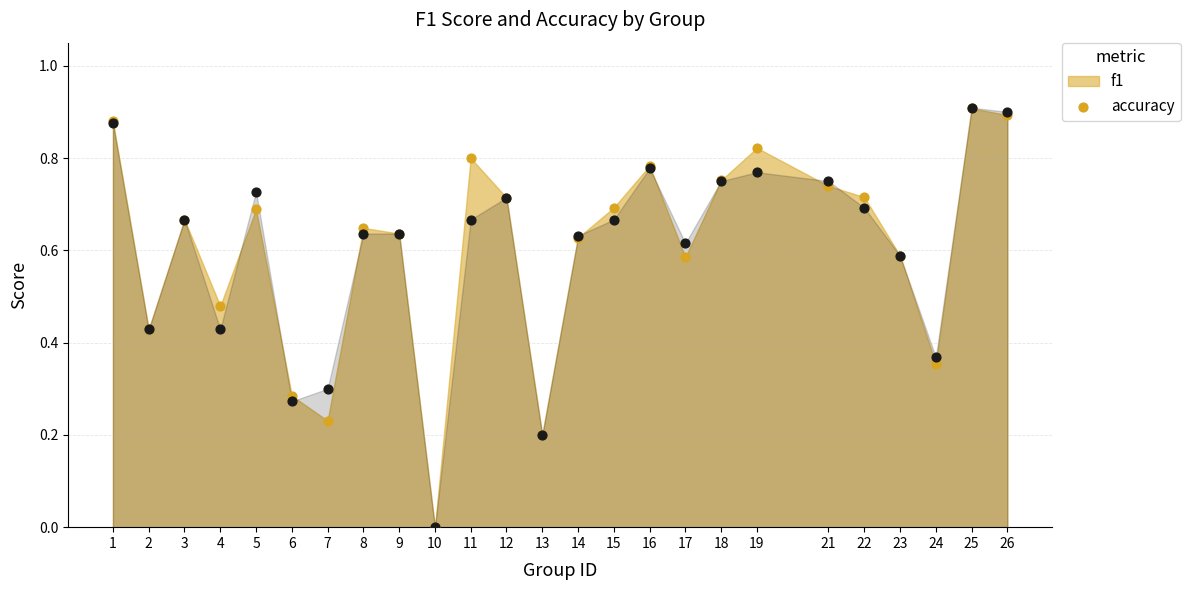

Between 9 and 25, which is larger?

25